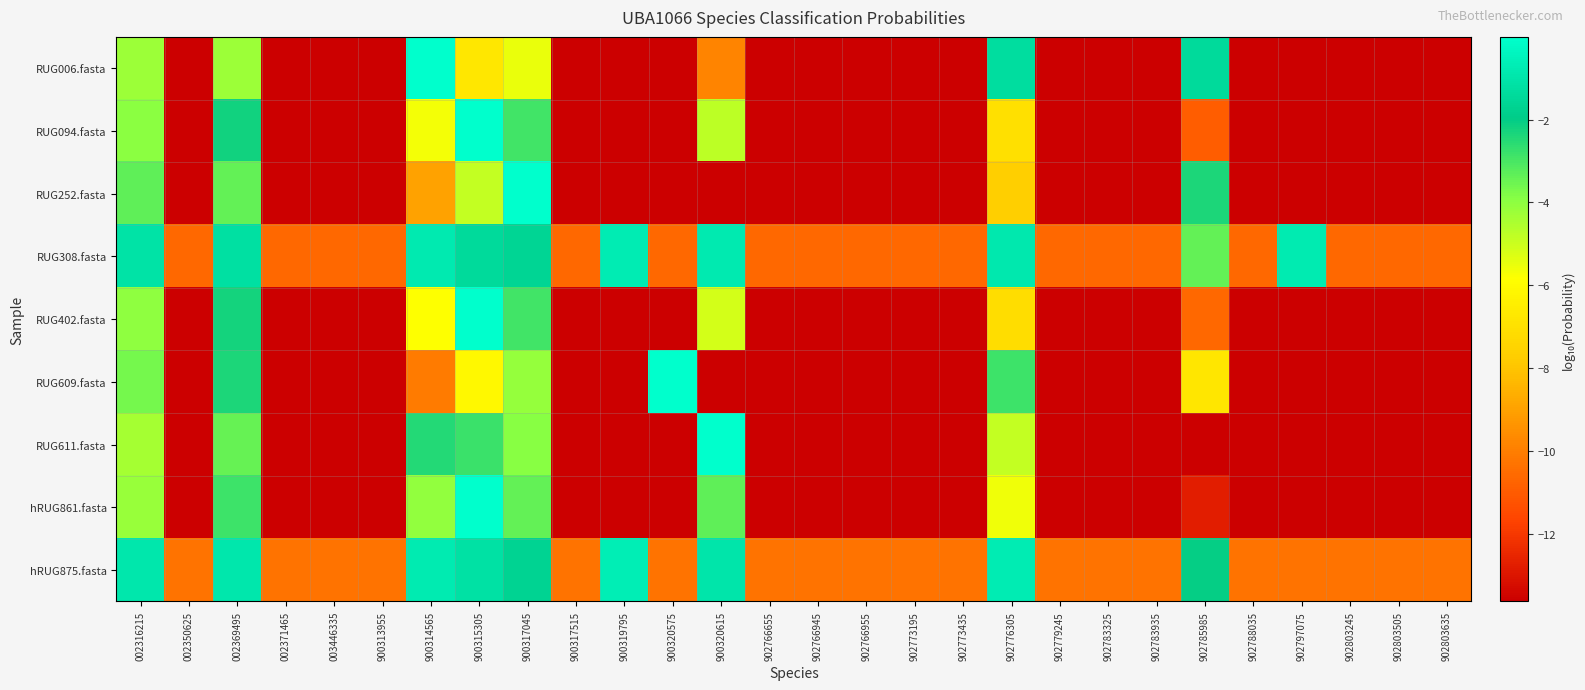

Which series has the largest total across all categories?

RUG308.fasta